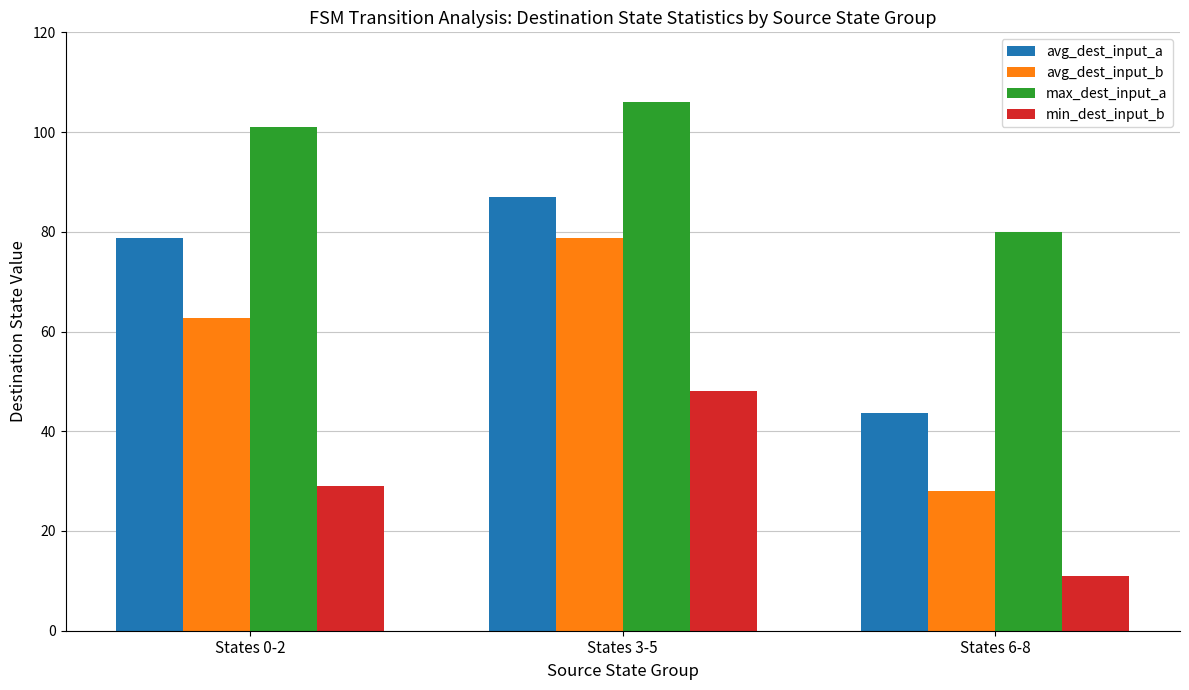

What is the spread (max minus min) of values at States 3-5?

58.0